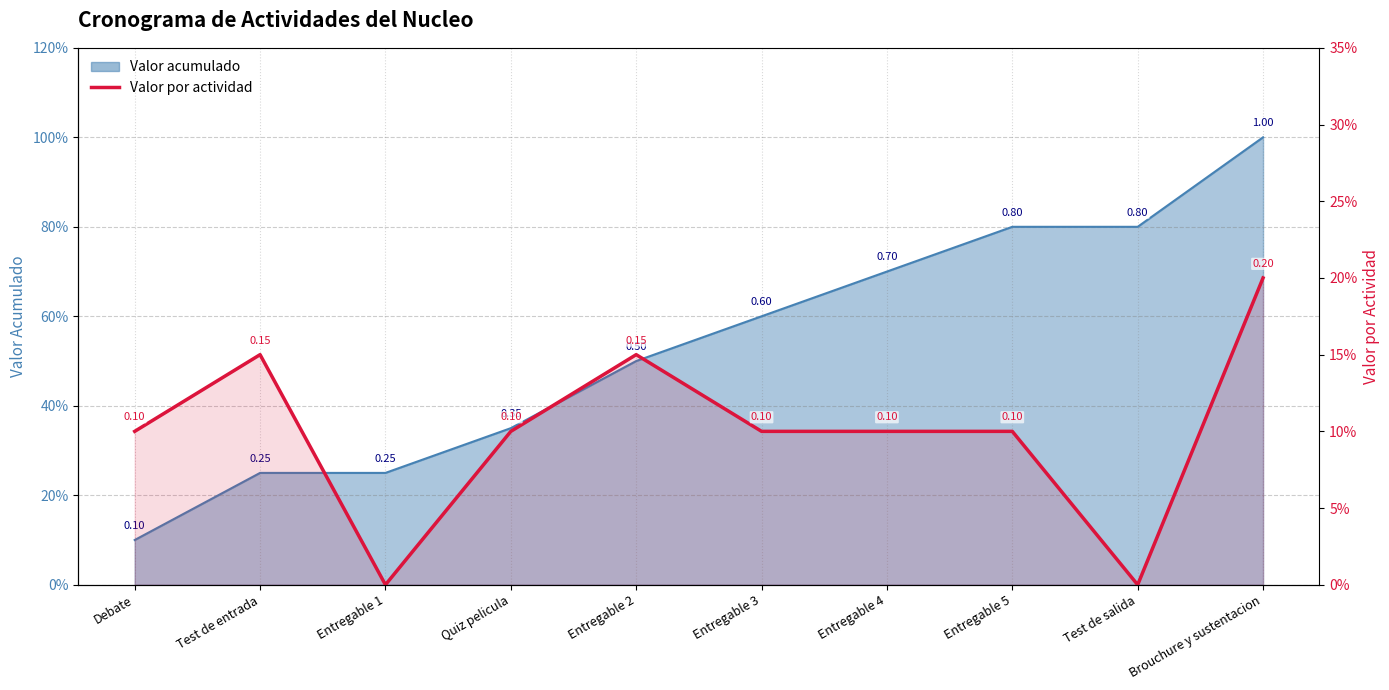

What is the sum of the values at Entregable 4 and Quiz pelicula?

0.2